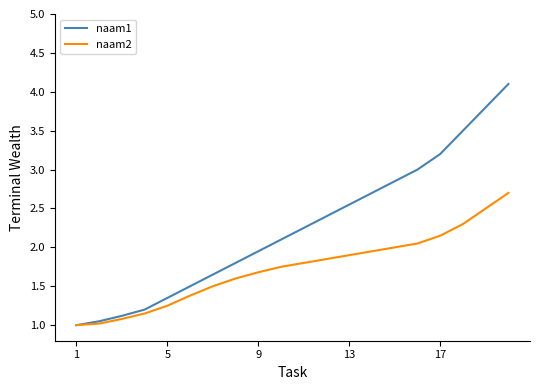

Which series has the largest total across all categories?

naam1